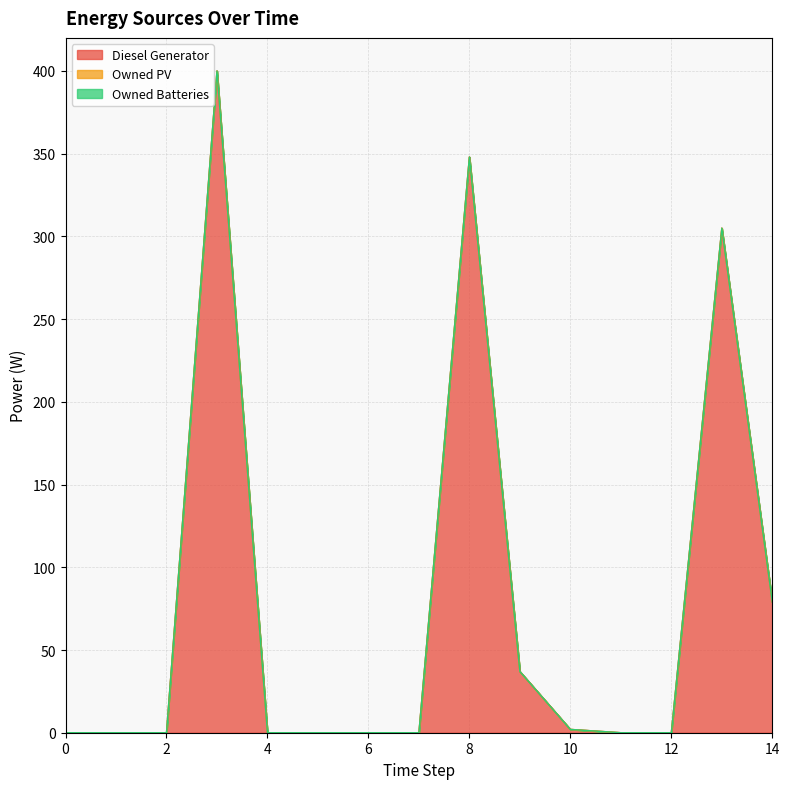

Reading right to left, transcribe all the data shown in this chart.

Diesel Generator: 79	305	0	0	2	37	348	0	0	0	0	400	0	0	0
Owned PV: 0	0	0	0	0	0	0	0	0	0	0	0	0	0	0
Owned Batteries: 0	0	0	0	0	0	0	0	0	0	0	0	0	0	0